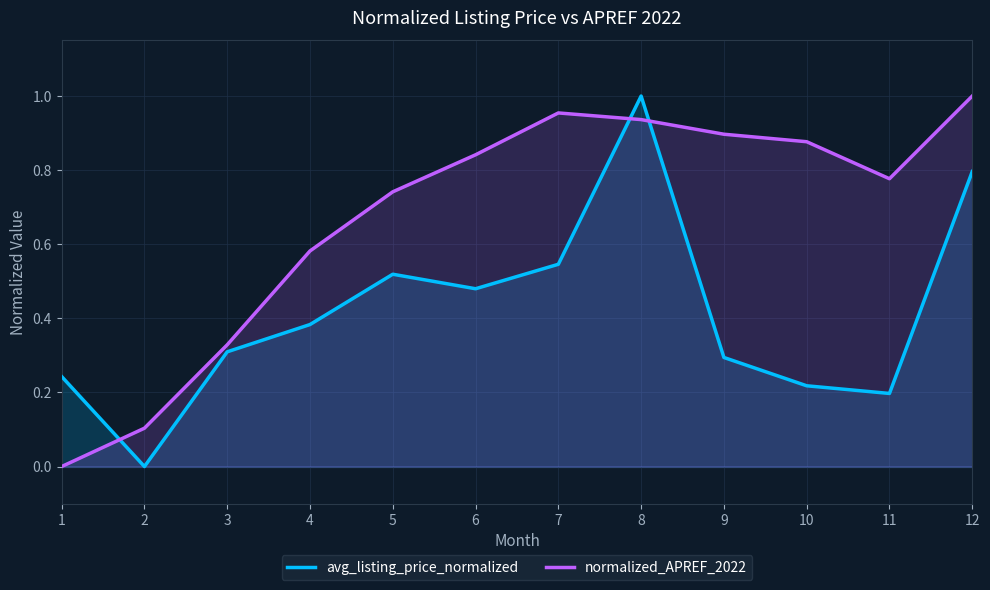

Where do avg_listing_price_normalized and normalized_APREF_2022 first cross each other?

1 and 2